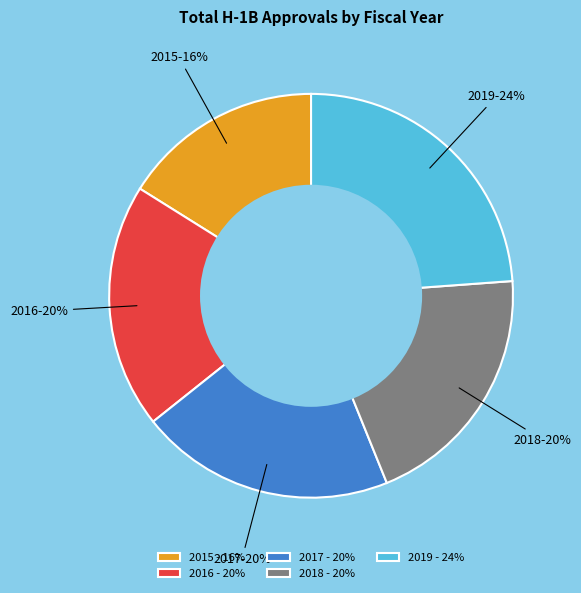

What is the largest slice in the pie chart?

2019